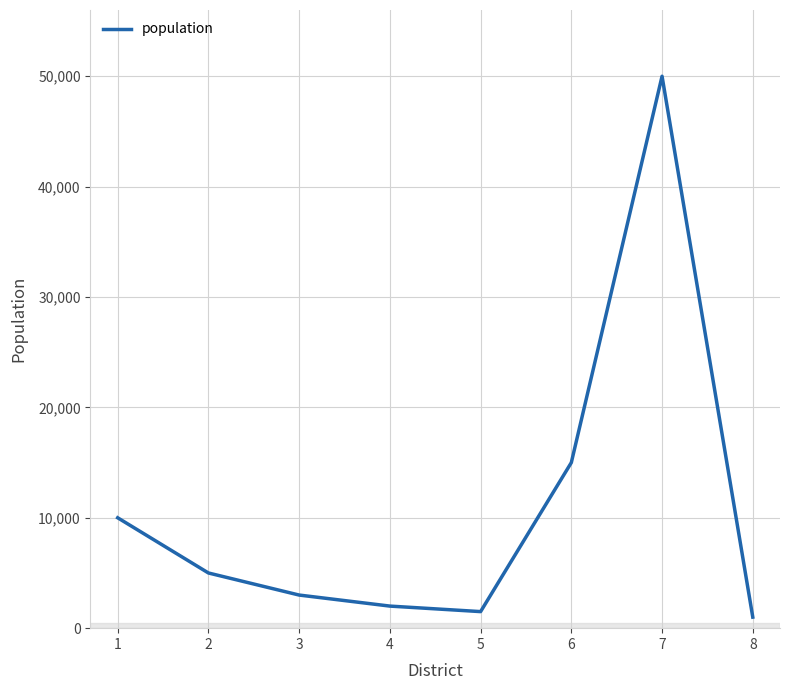

True or false: the data has more than 0 interior local peaks.

True